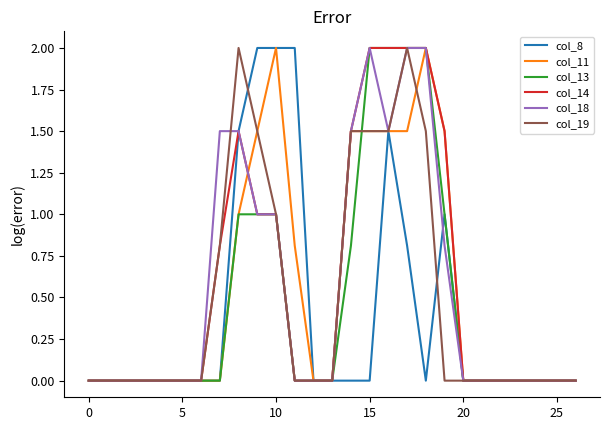

What is the difference between the second highest and second lowest values in the col_11 series?

2.0